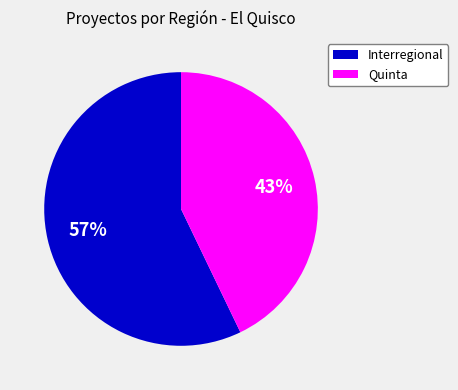

To the nearest percent, what is the difference between the Interregional and Quinta slice percentages?

14%